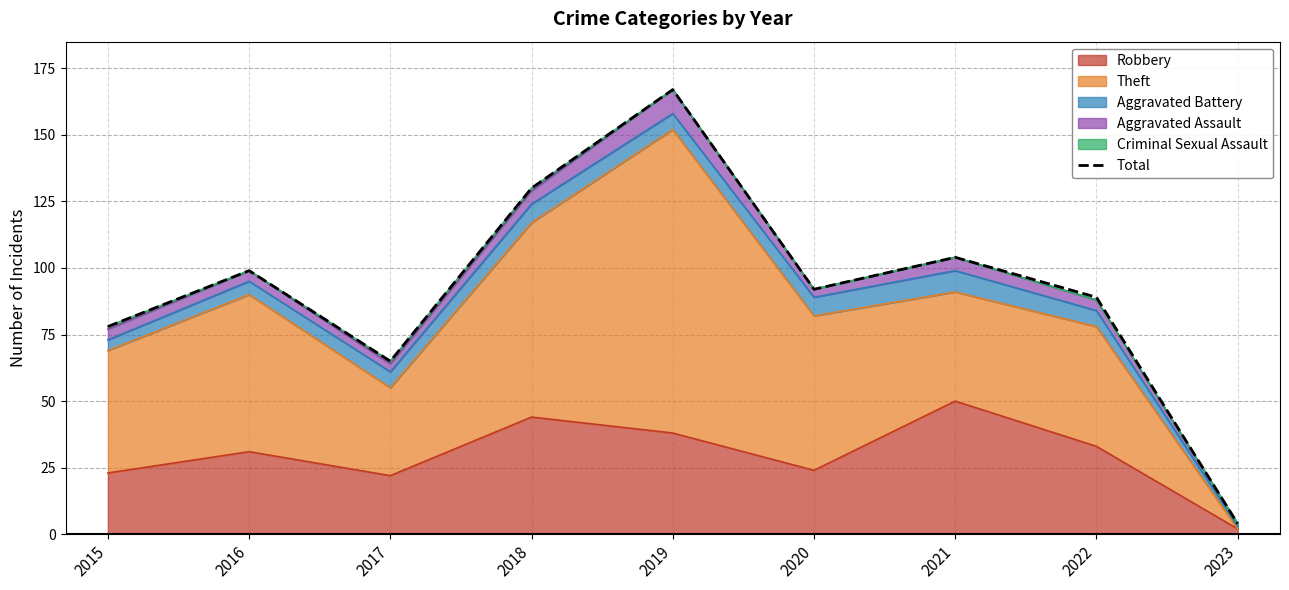

Which category has the lowest value across all series?

2023